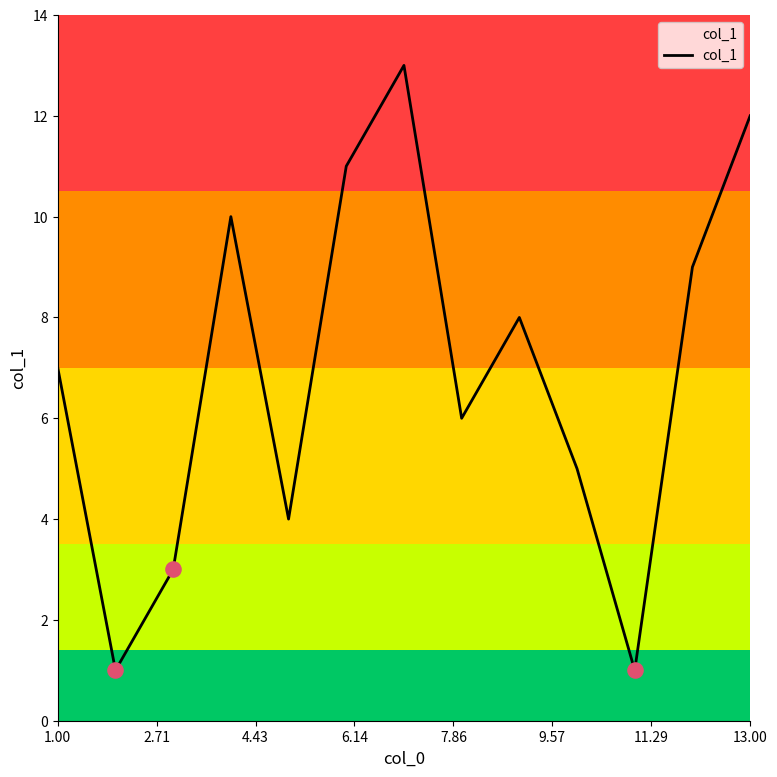

What is the difference between the maximum and minimum values?

12